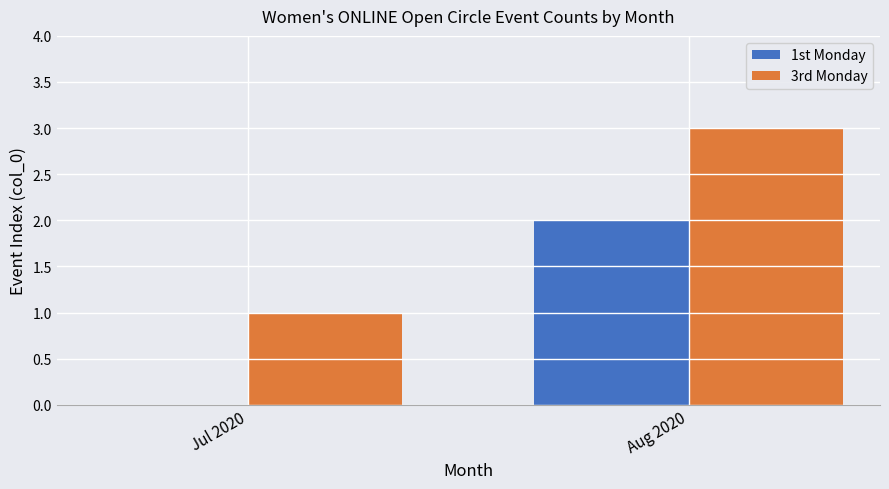

At which category is the sum across all series the highest?

Aug 2020